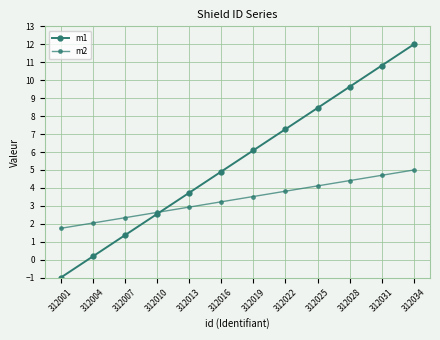

True or false: m1 has a value of 2.2 at 312031.

False